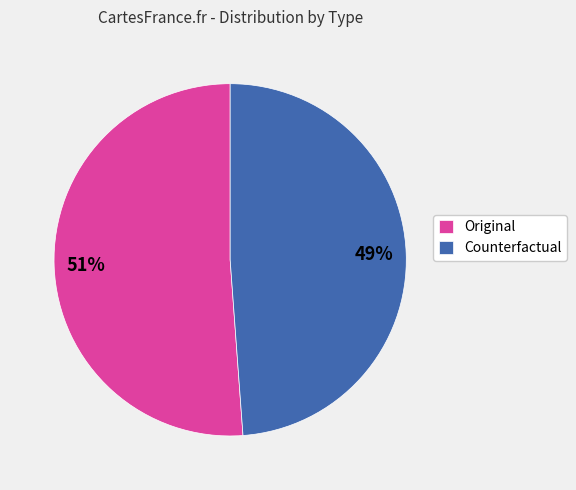

Combined, do Original and Counterfactual account for over 50%?

Yes